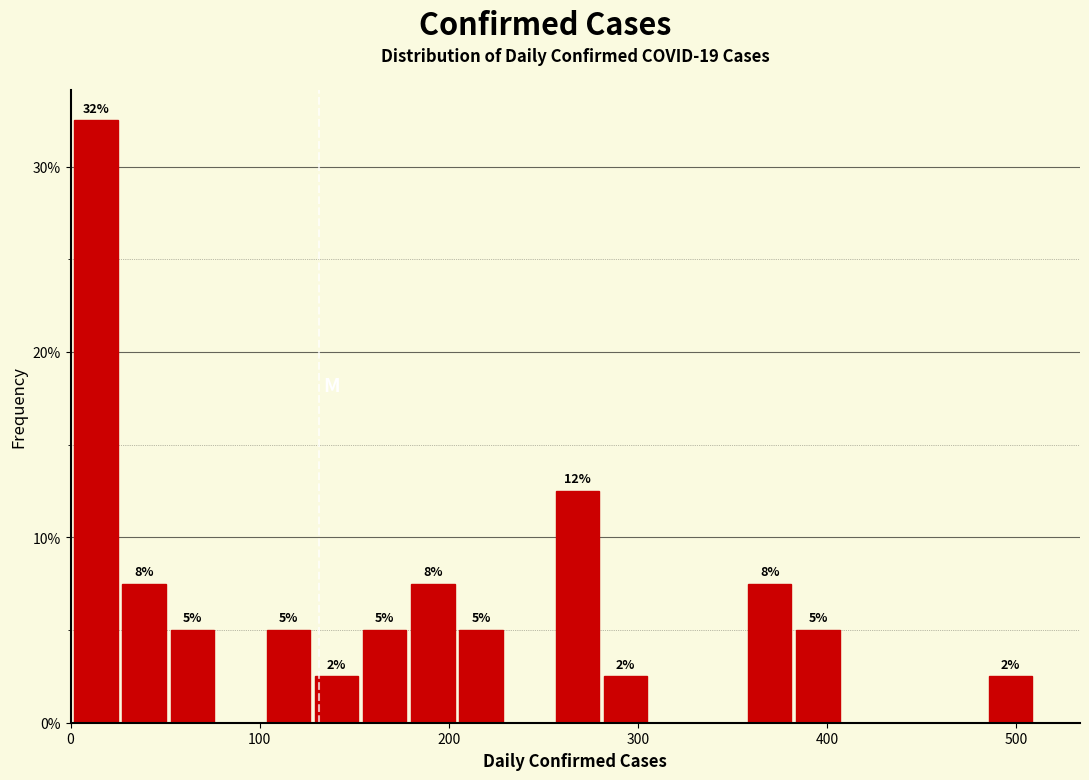

Read against the x-axis, roughly where is the centre of the tallest bar?

10